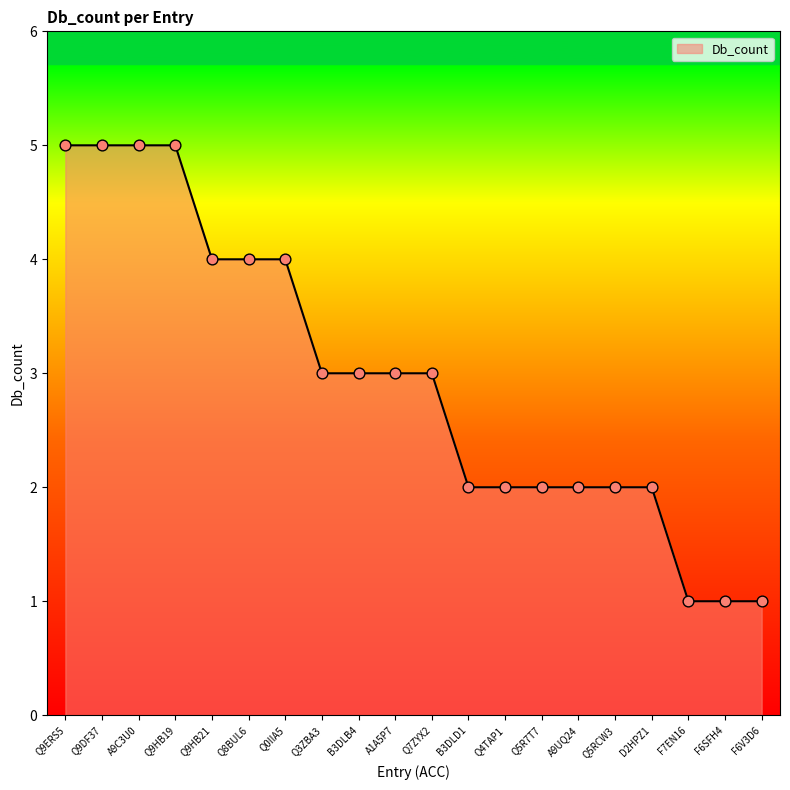

Approximately how many times larger is the value at F6V3D6 compared to Q9ERS5?

0.2